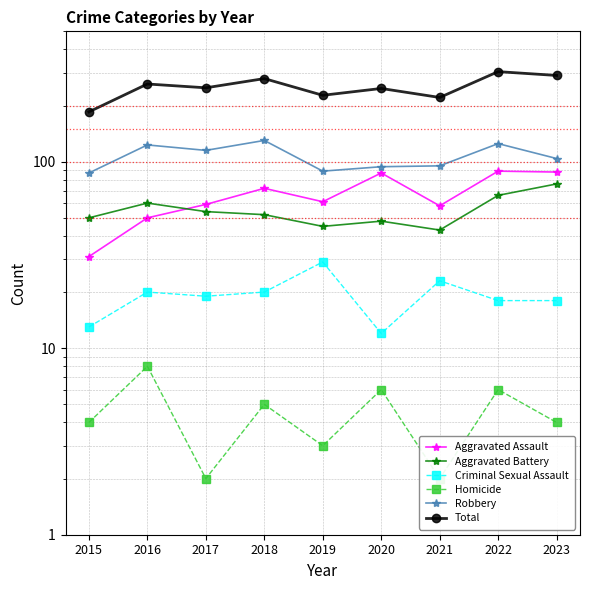

List the series in order of their peak value, highest first.

Total, Robbery, Aggravated Assault, Aggravated Battery, Criminal Sexual Assault, Homicide